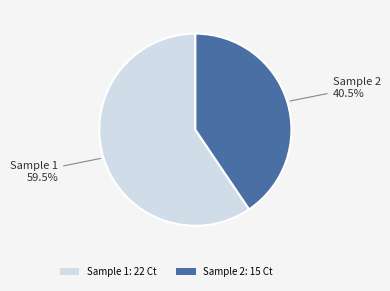

To the nearest percent, what is the combined percentage of Sample 2 and Sample 1?

100%